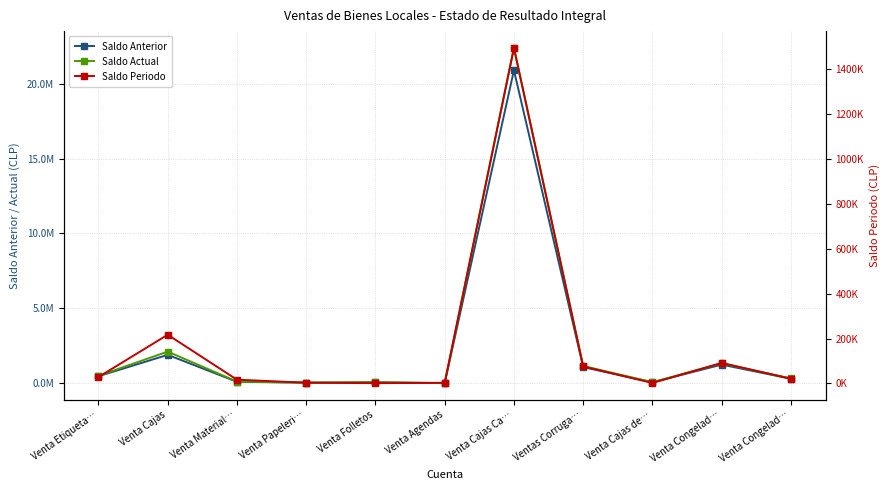

The value of Saldo Periodo at Venta Folletos is 1300.6. True or false?

True